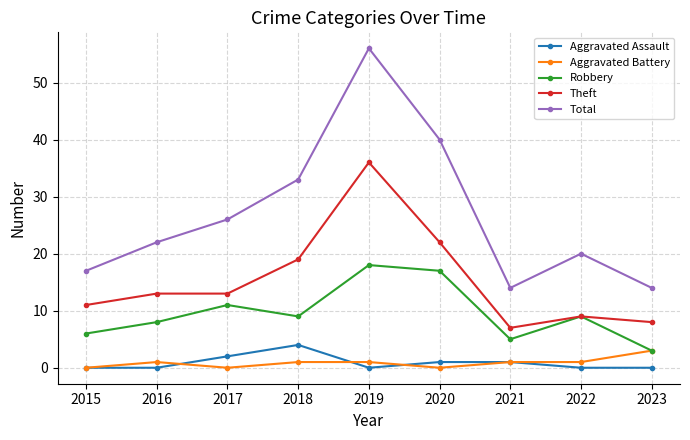

What is the spread (max minus min) of values at 2020?

40